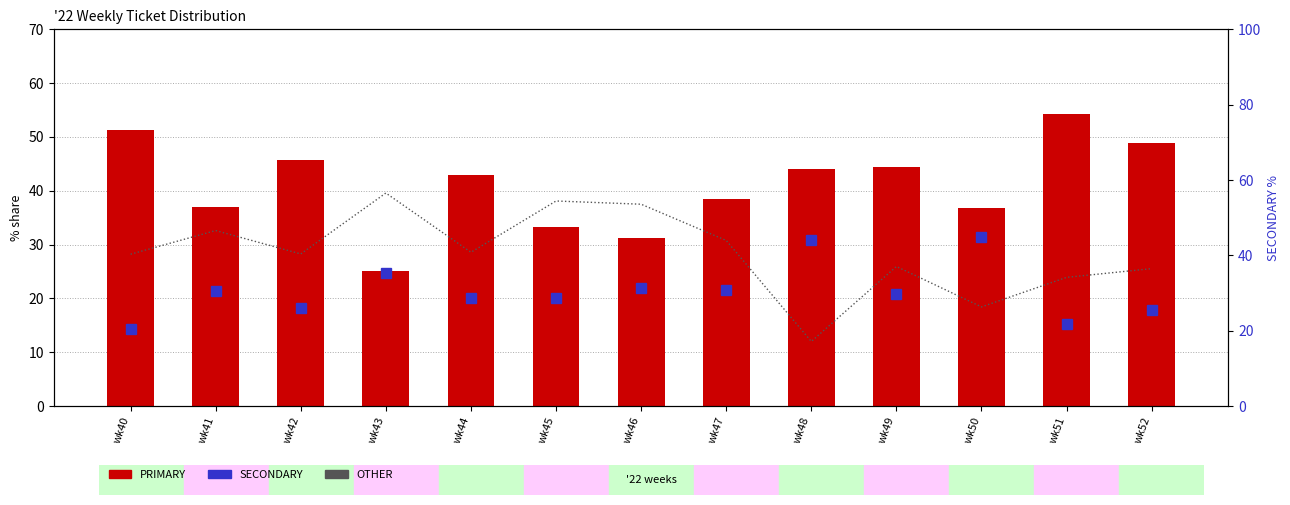

What is the difference between the highest and lowest values at wk52?

23.4